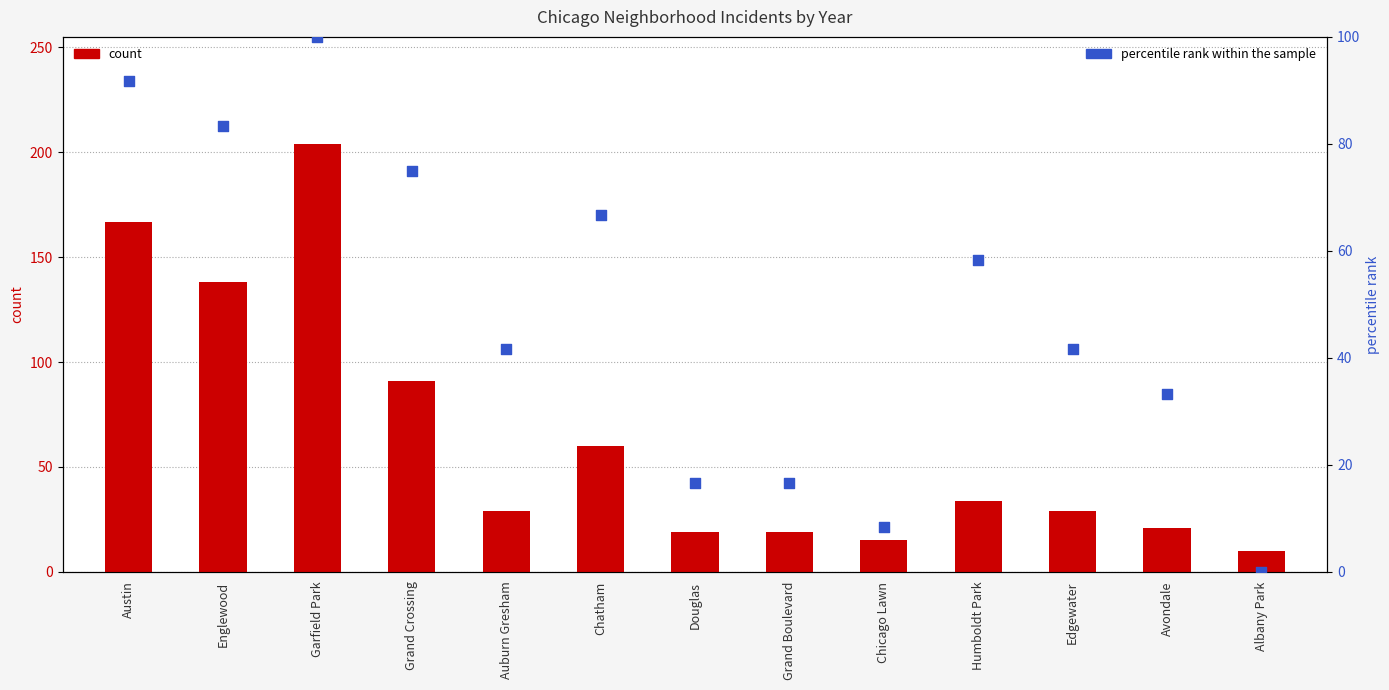

Which series has the widest spread of Y values?

count